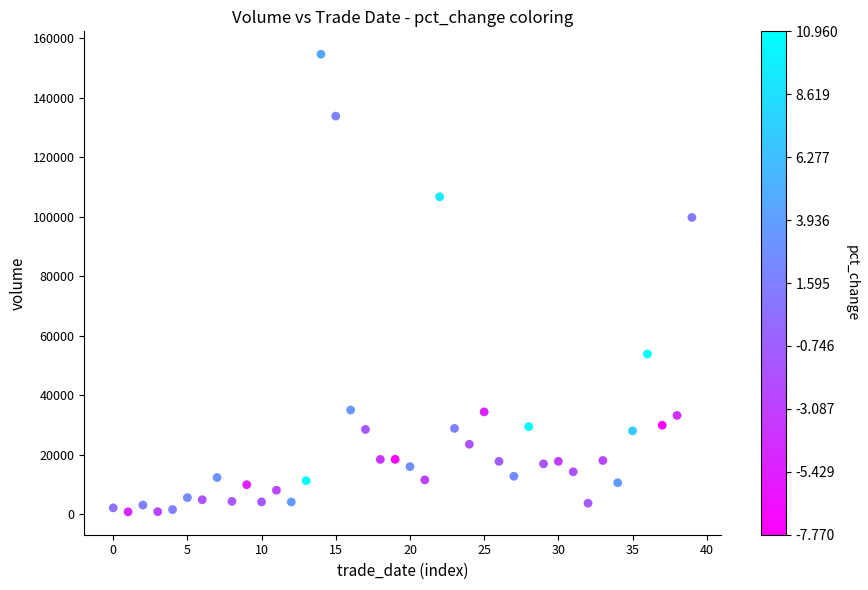

What Y value in the scatter plot is closest to 77692?

99725